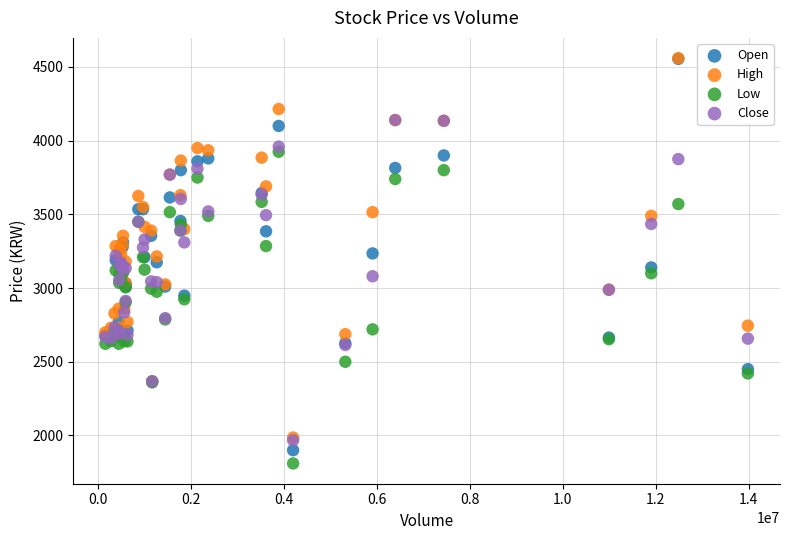

Which series contains the lowest Y value?

Low